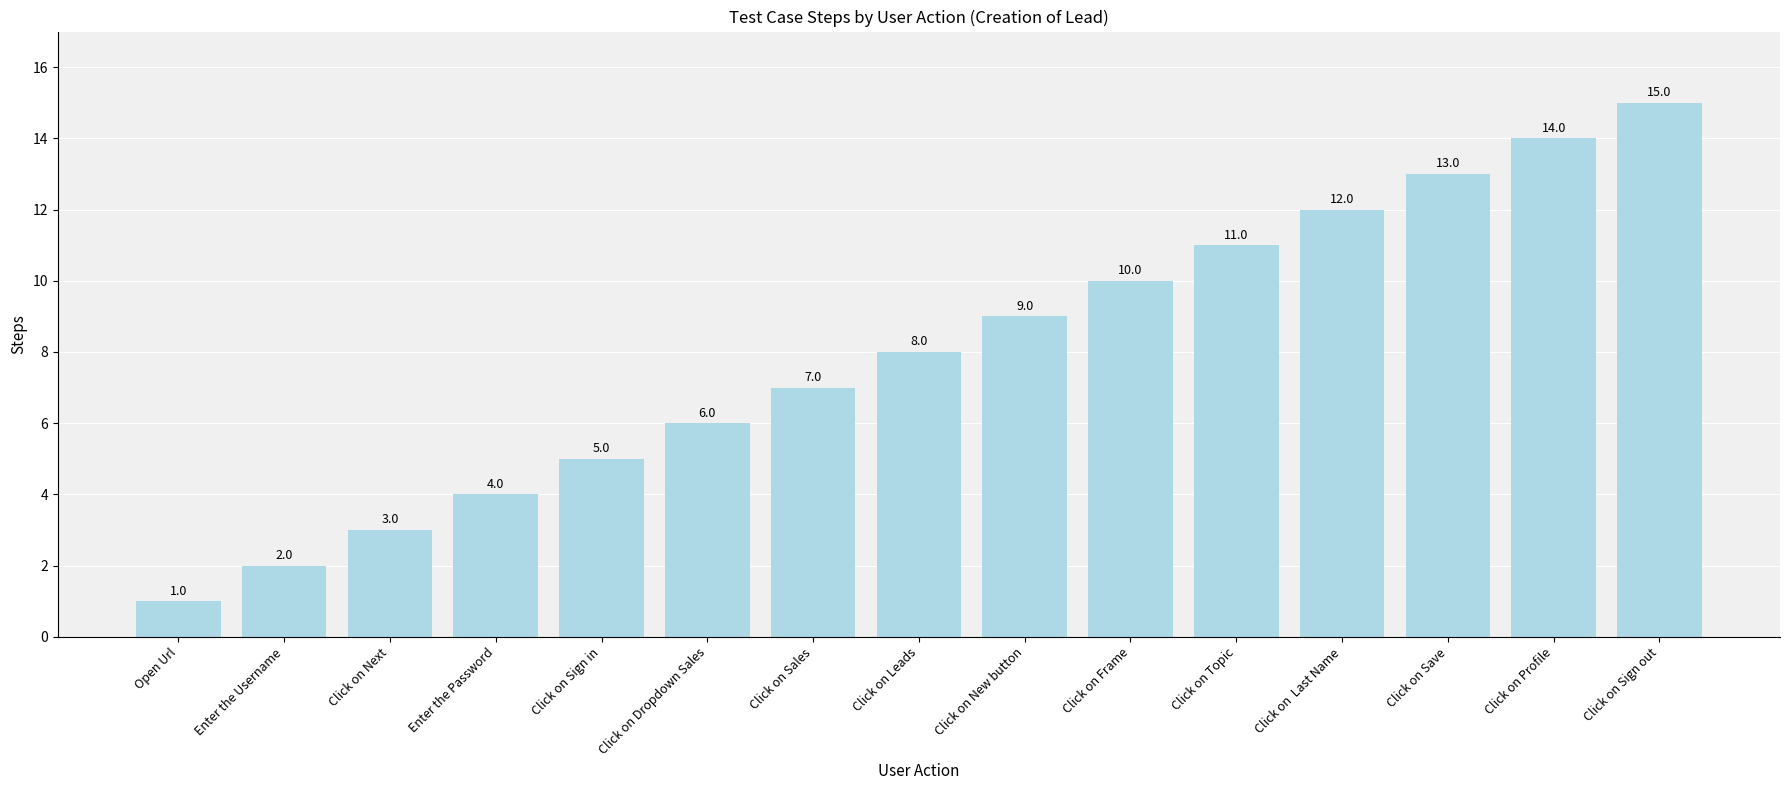

Is it true that the value at Click on Save is 9?

False